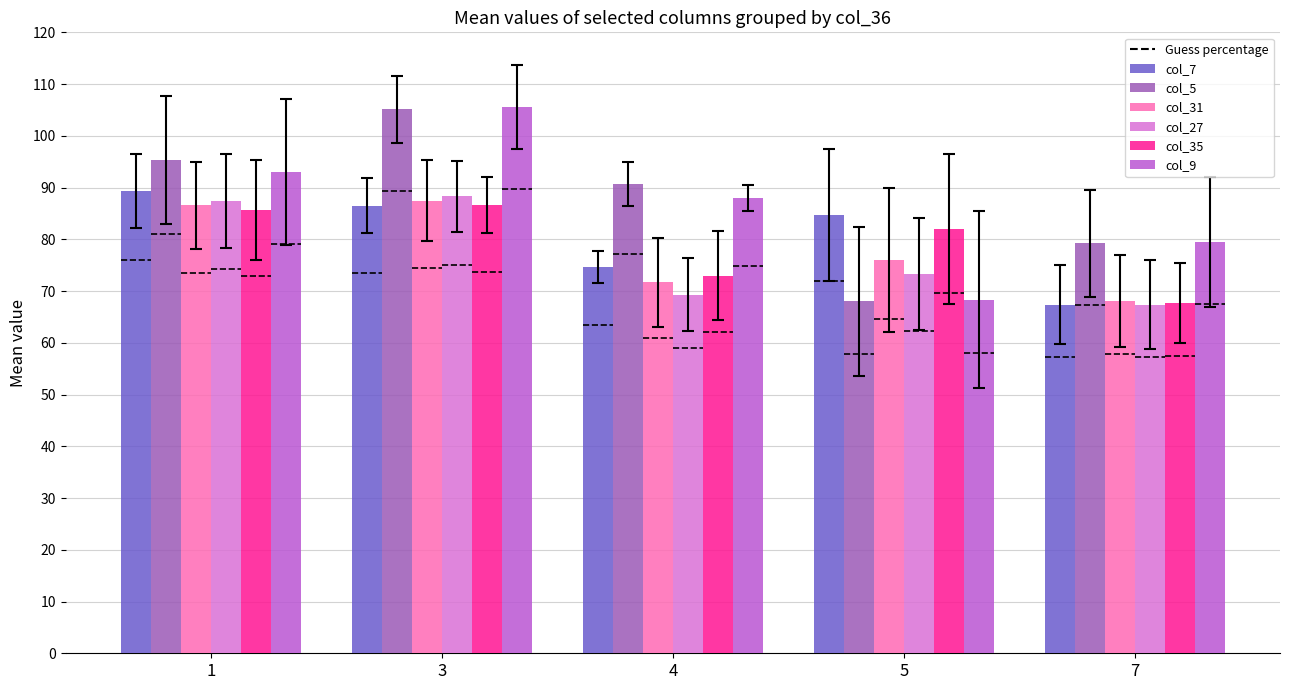

Is it true that col_31 equals 68.0 at 7?

True